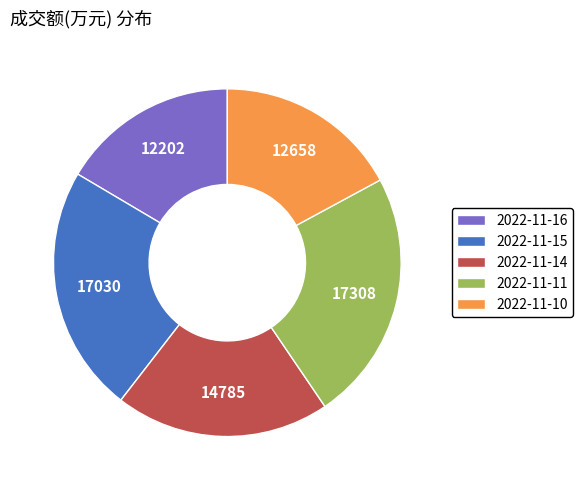

Do 2022-11-11 and 2022-11-10 together represent more than half of the pie?

No